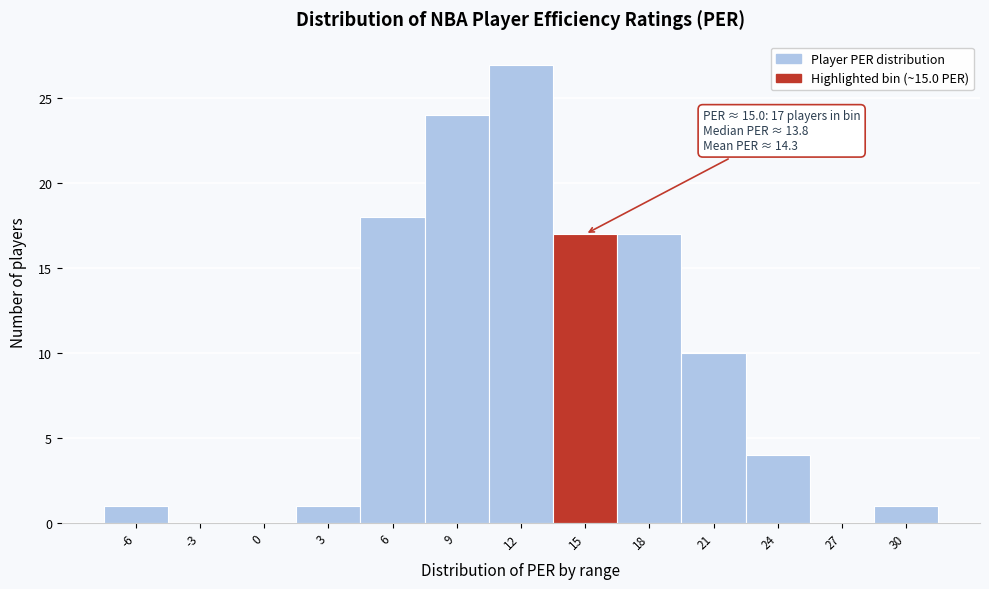

Reading left to right, what are all the values shown in this chart?

-6=1	-3=0	0=0	3=1	6=18	9=24	12=27	15=17	18=17	21=10	24=4	27=0	30=1